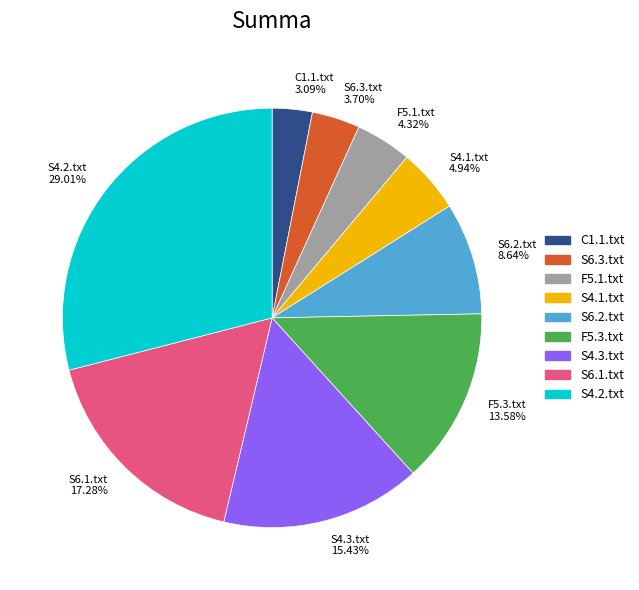

What percentage is the S4.2.txt slice, to the nearest percent?

29%